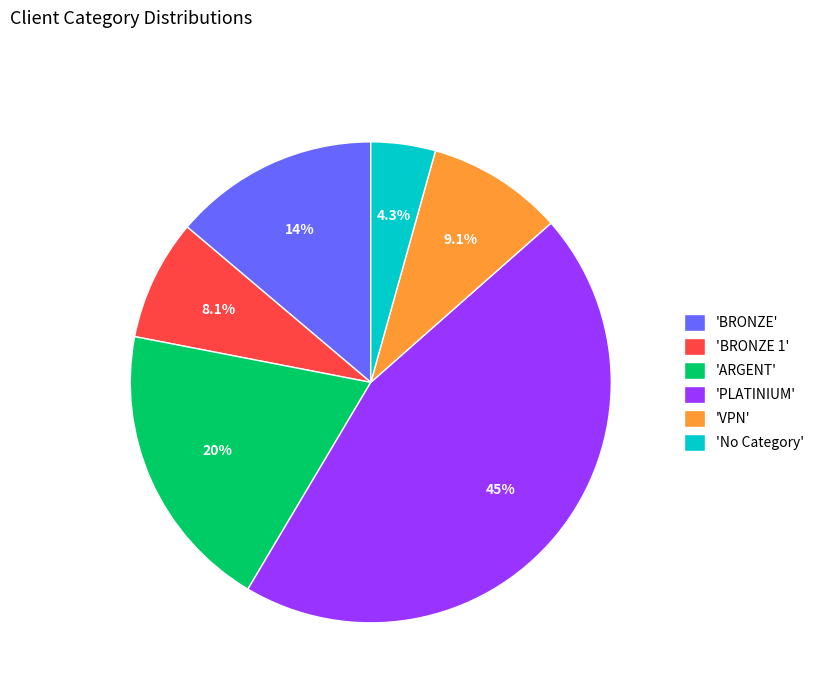

Which slice is the smallest?

'No Category'